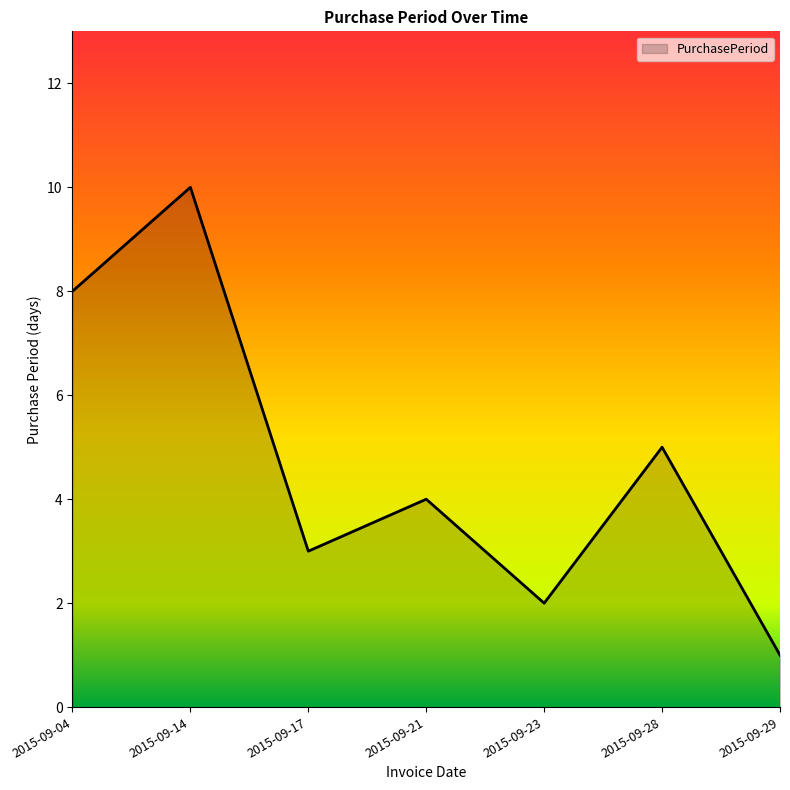

At which category does the data reach its first local peak?

2015-09-14